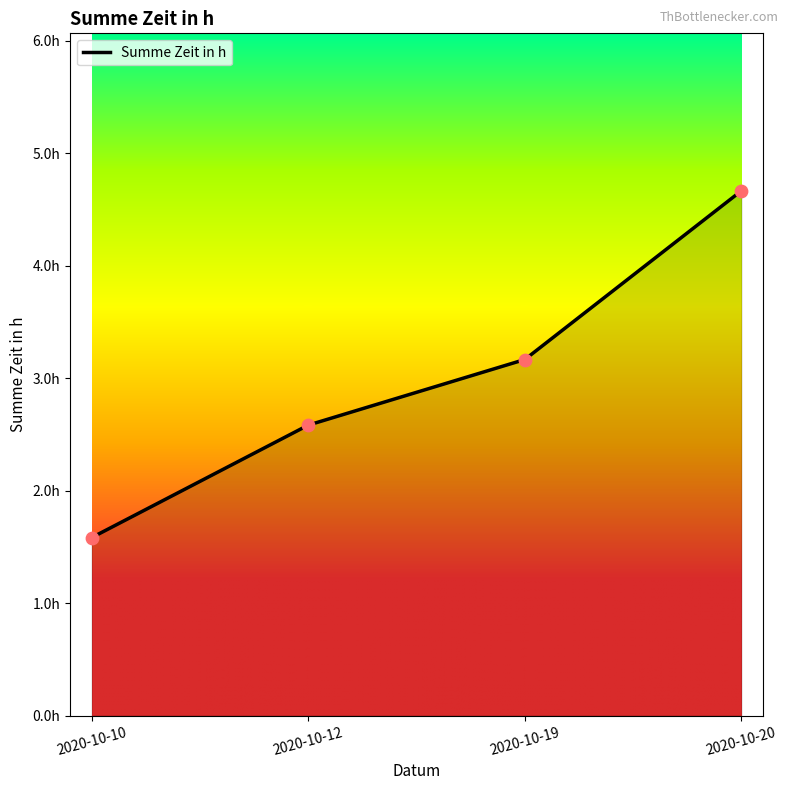

Between 2020-10-20 and 2020-10-10, which is larger?

2020-10-20